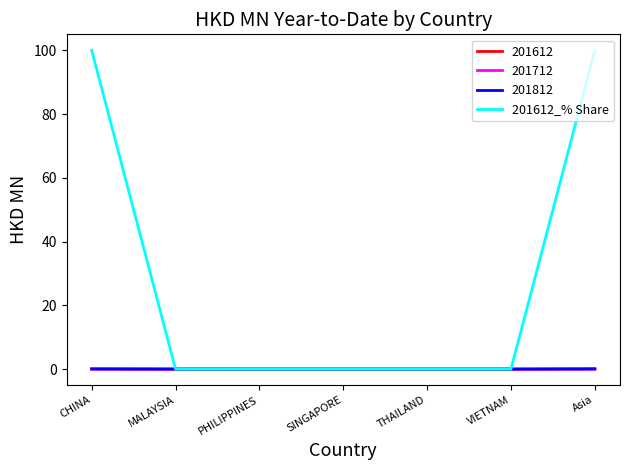

Which series has the widest spread of values?

201612_% Share